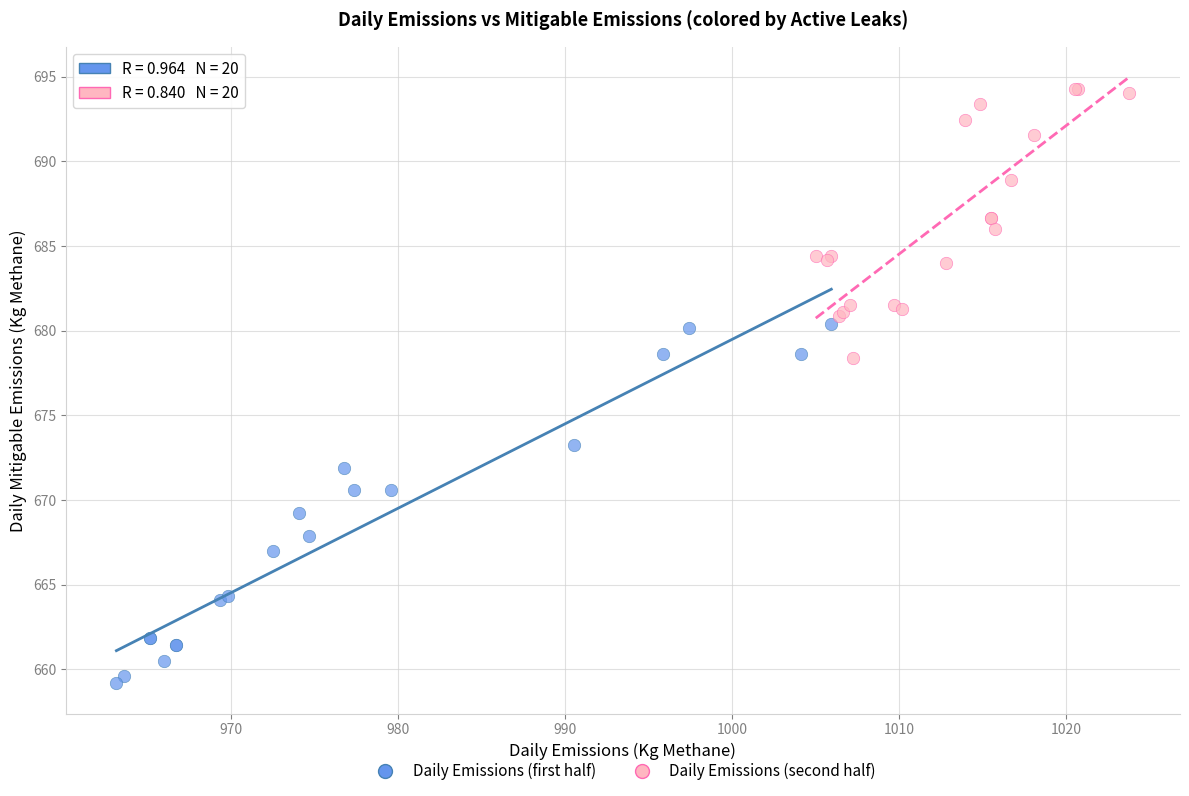

Which series has the widest spread of Y values?

Daily Emissions (first half)